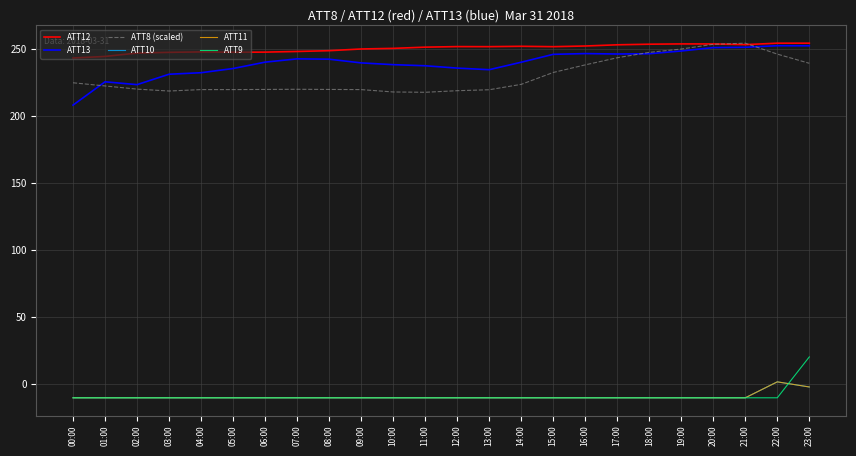

True or false: ATT13 and ATT12 intersect in this chart.

False